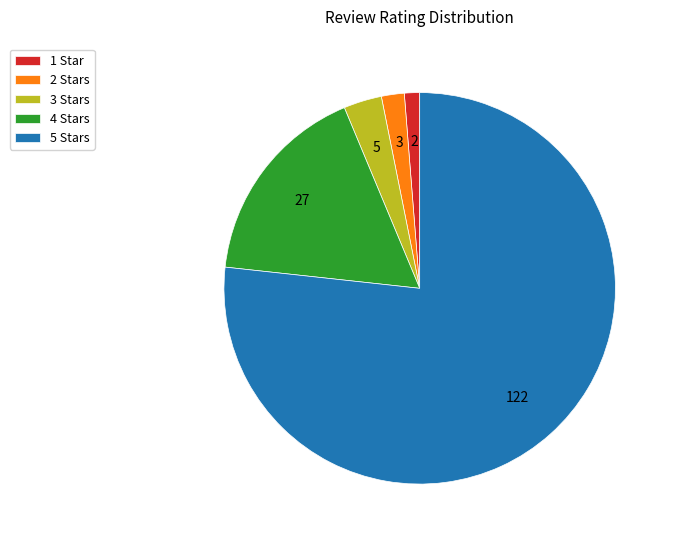

Count the number of slices in the pie.

5